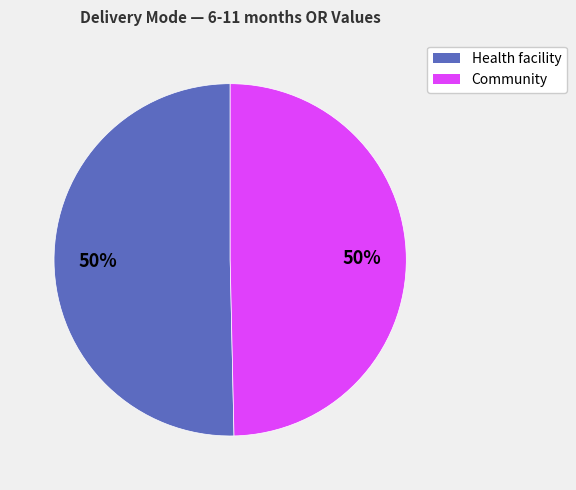

To the nearest percent, what portion does Community represent?

50%